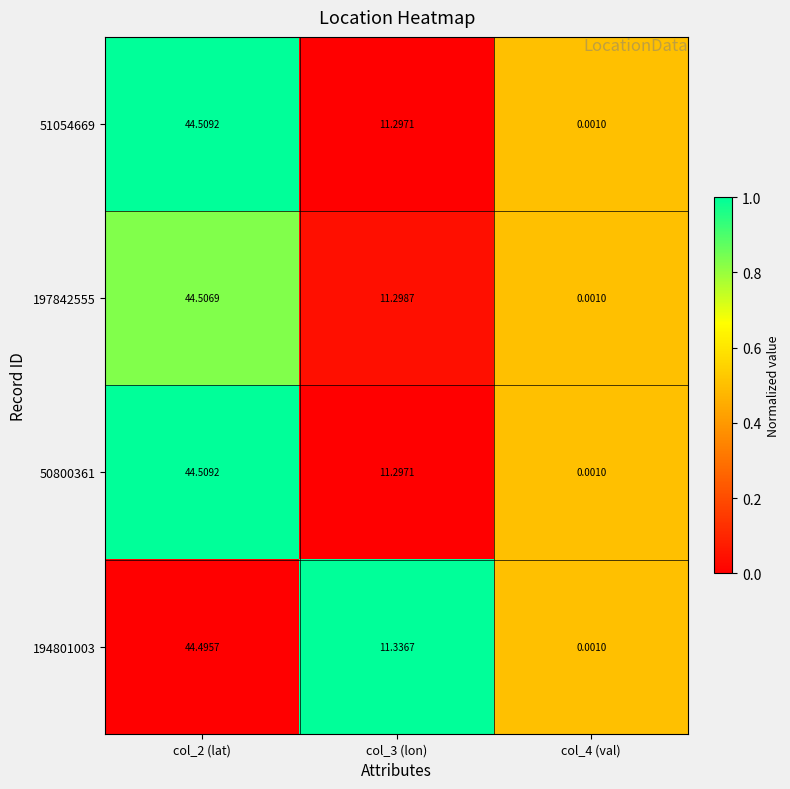

Is the value of 197842555 at col_3 (lon) greater than the value of 51054669 at col_2 (lat)?

No